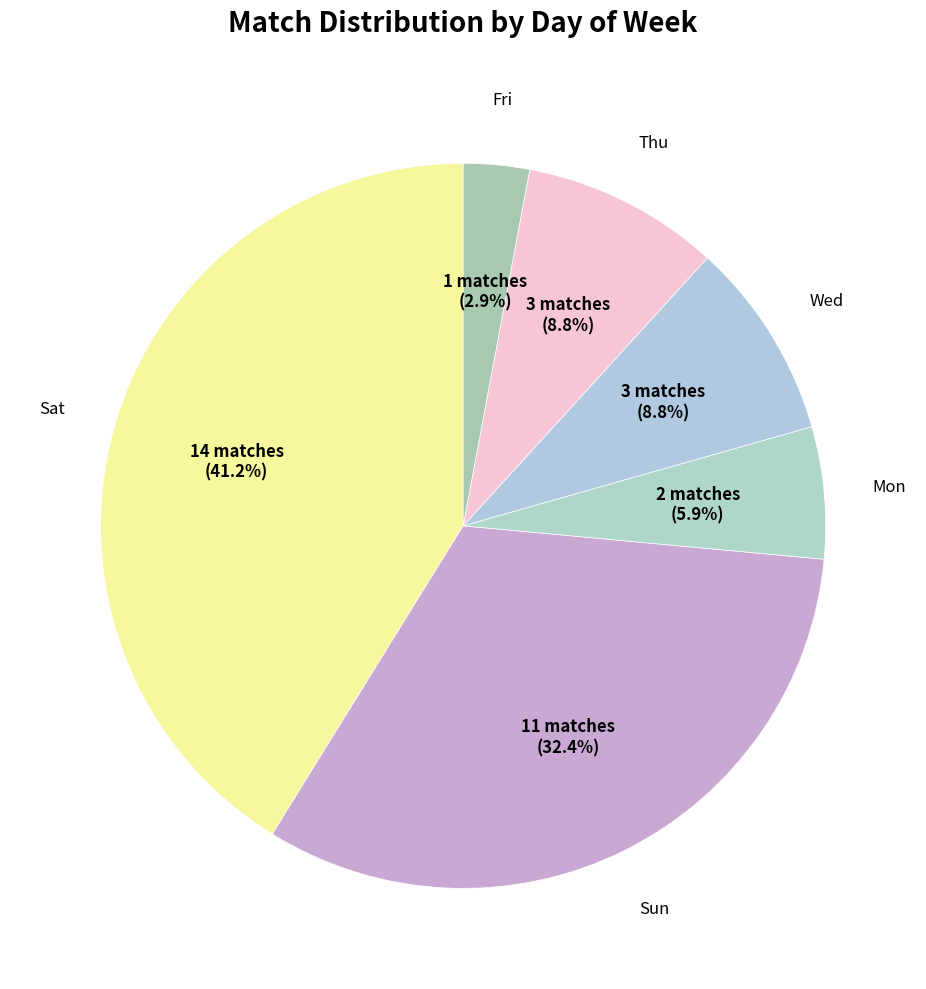

Which slice is the largest?

Sat